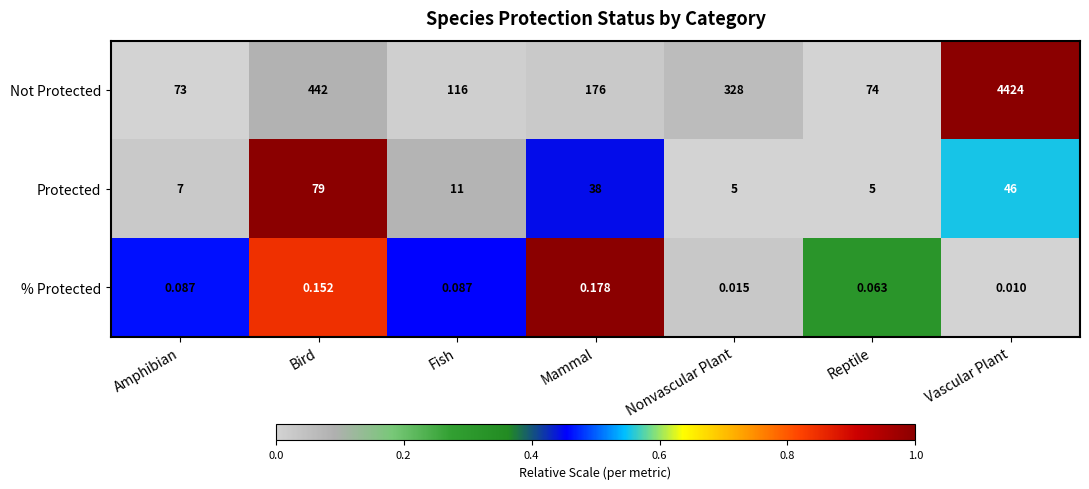

What is the difference between the highest and lowest values at Nonvascular Plant?

328.0